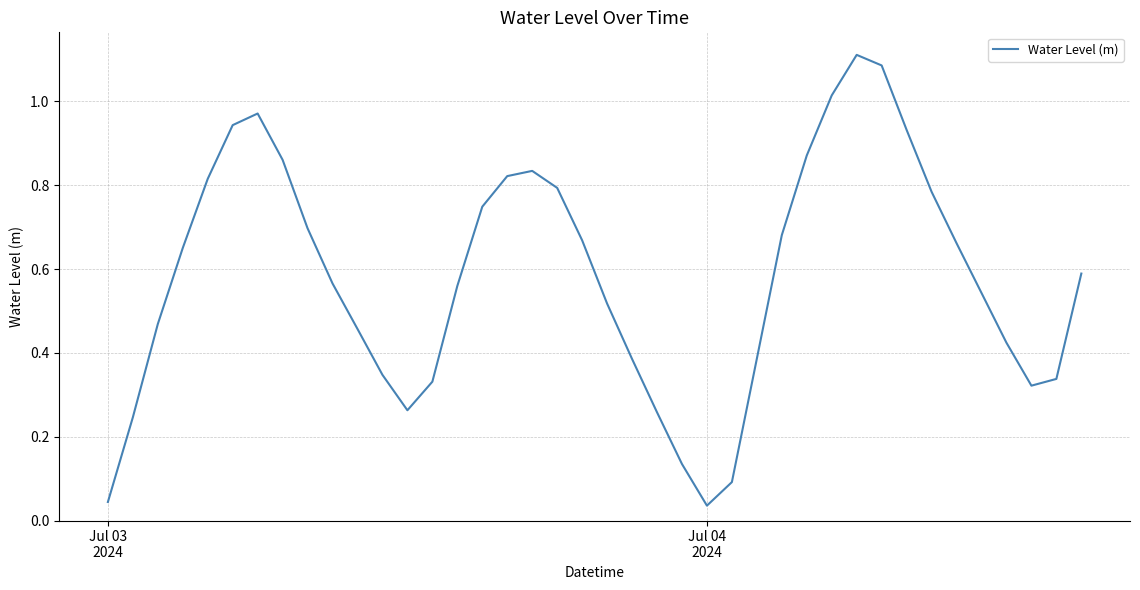

Reading right to left, list all the values displayed in this chart.

0.6	0.3	0.3	0.4	0.5	0.7	0.8	0.9	1.1	1.1	1.0	0.9	0.7	0.4	0.1	0.0	0.1	0.3	0.4	0.5	0.7	0.8	0.8	0.8	0.7	0.6	0.3	0.3	0.3	0.5	0.6	0.7	0.9	1.0	0.9	0.8	0.7	0.5	0.2	0.0